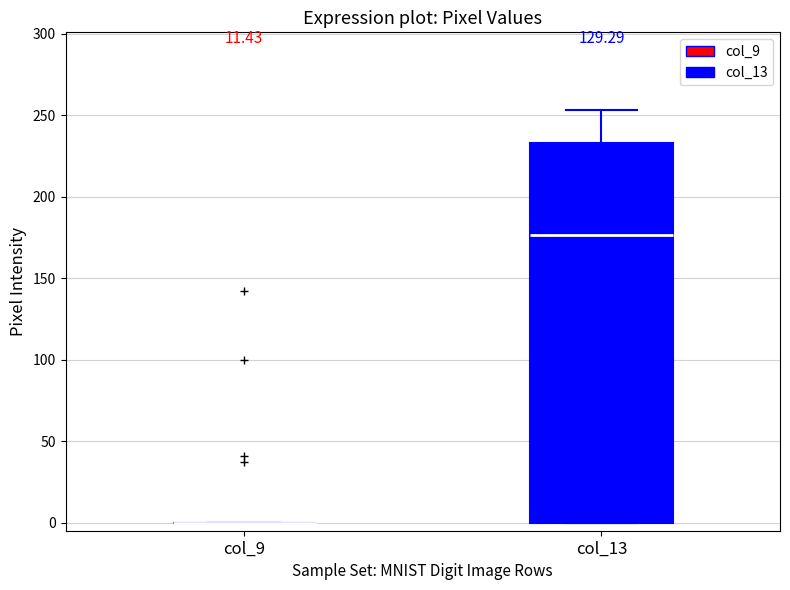

Comparing the boxes themselves (not the whiskers), which one is the tallest?

col_13